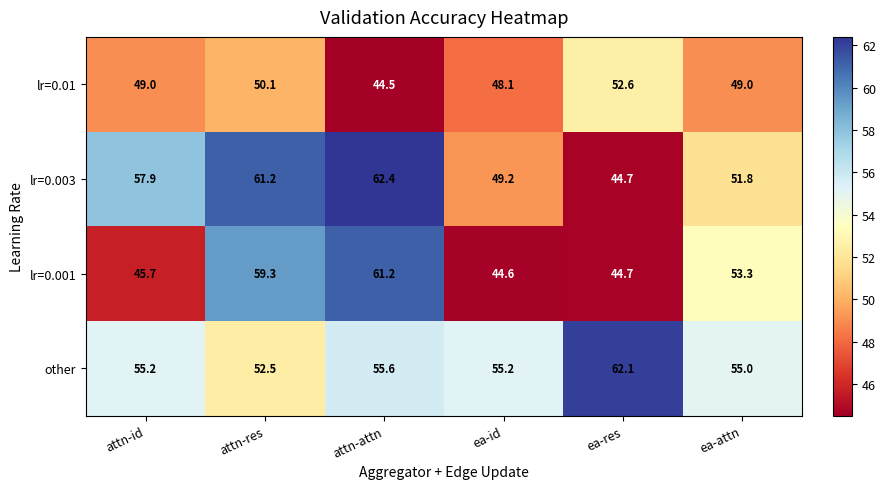

The value of other at ea-id is 55.2. True or false?

True